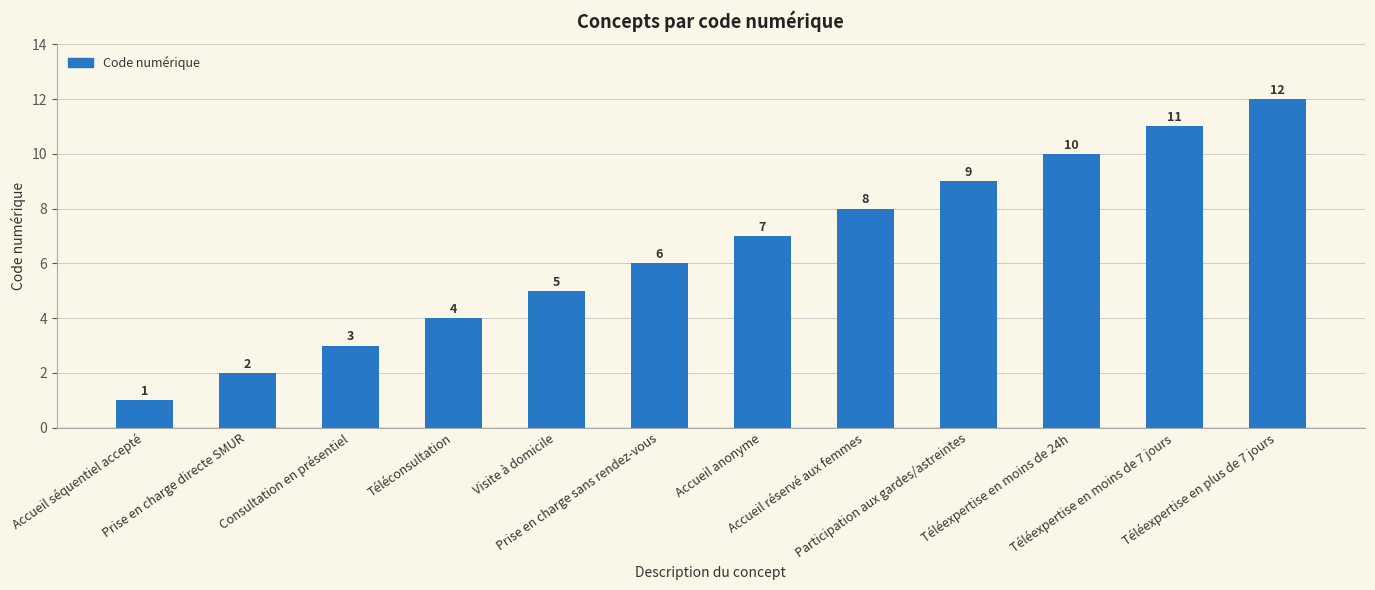

What is the label of the 4th bar from the right?

Participation aux gardes/astreintes